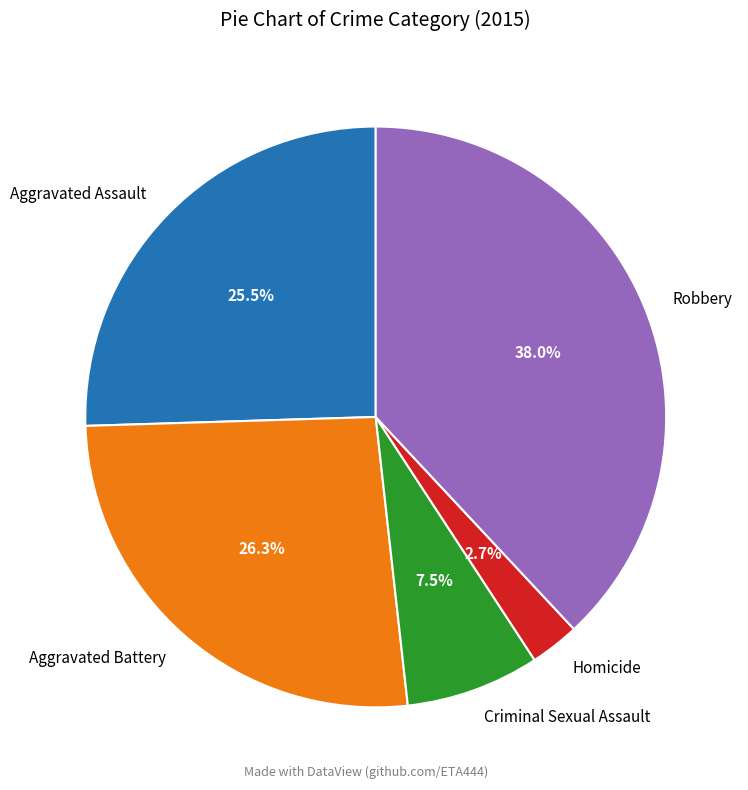

To the nearest percent, what is the average slice percentage?

20%